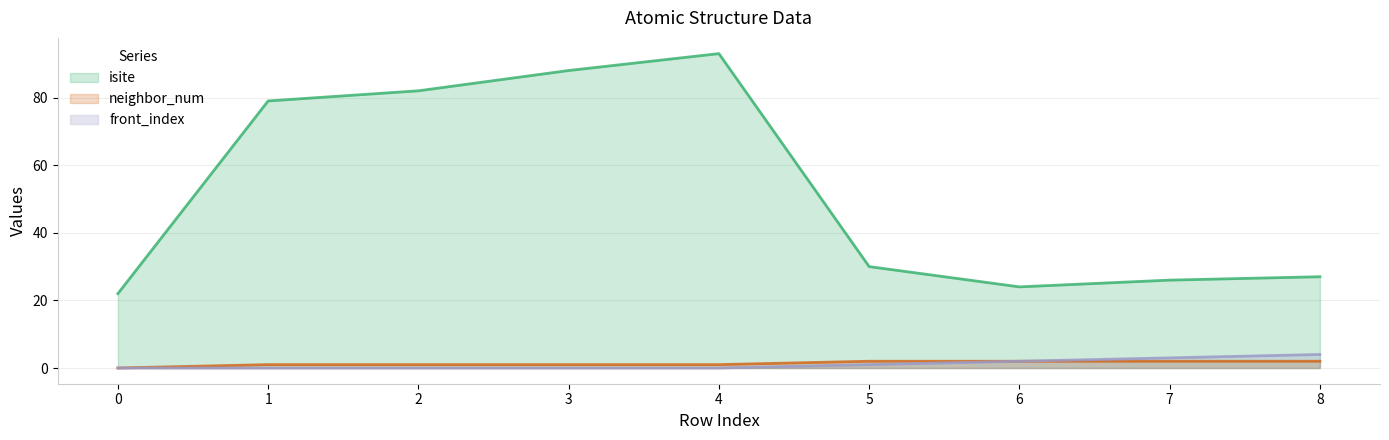

What are all the series names shown in the legend?

isite, neighbor_num, front_index